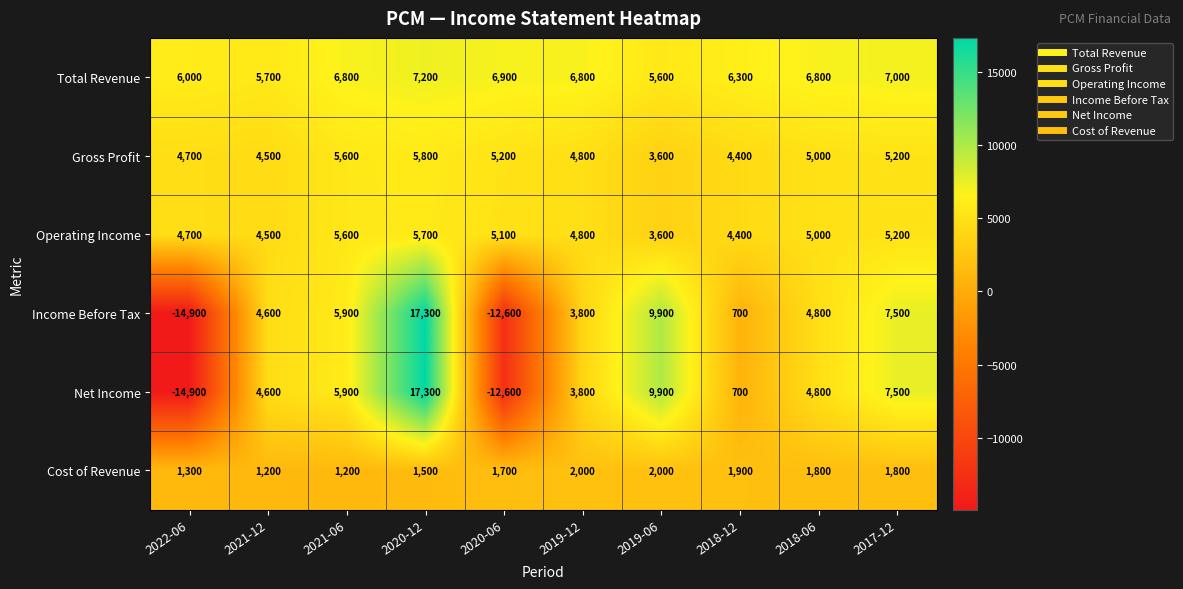

What is the difference between the maximum and minimum values in the Gross Profit series?

2200